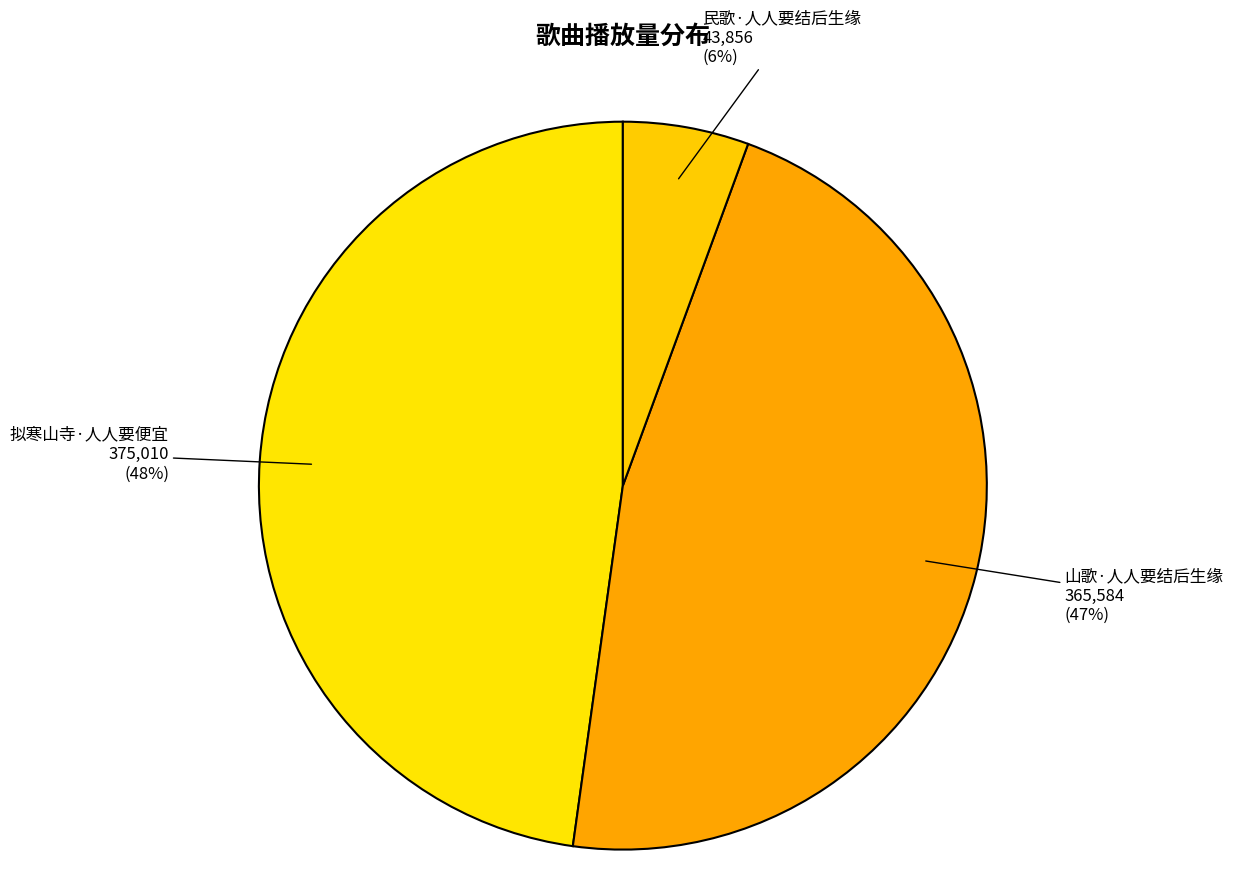

Which category has the biggest portion of the pie?

拟寒山寺·人人要便宜